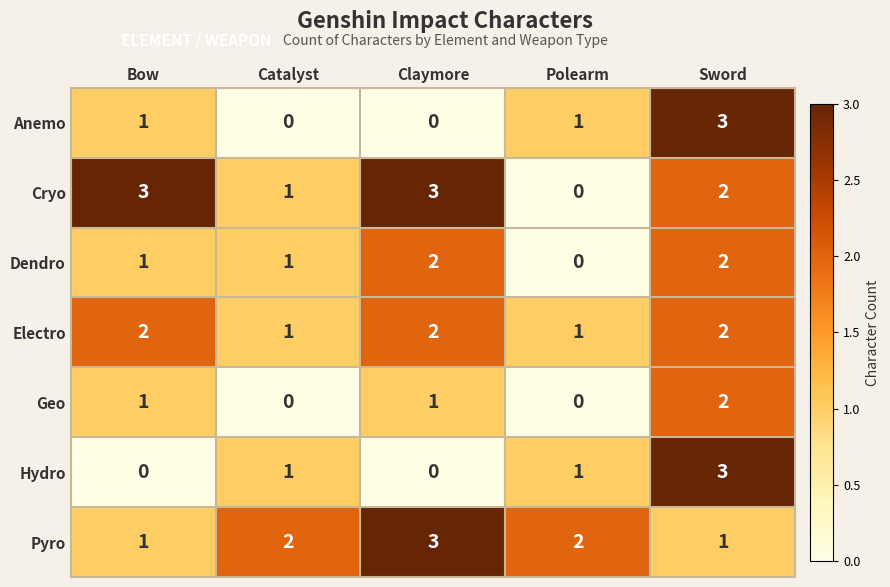

What is the total value across all series at Catalyst?

6